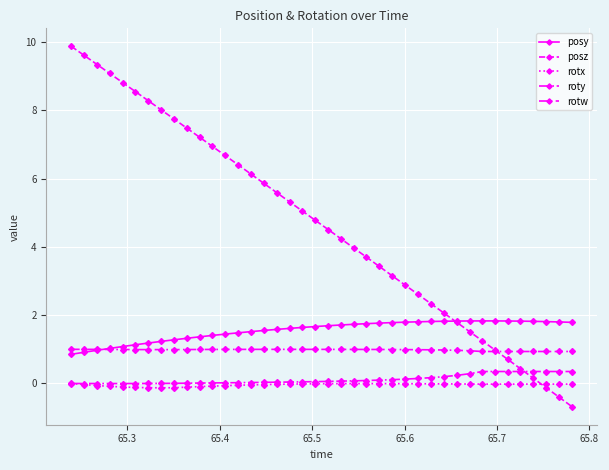

How many series are shown in this chart?

5